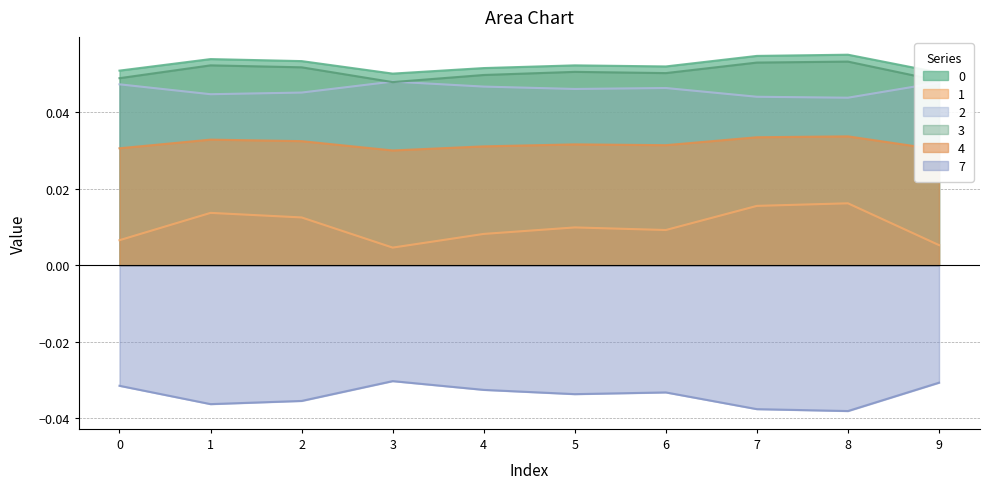

What is the approximate value of 0 at 4?

0.1